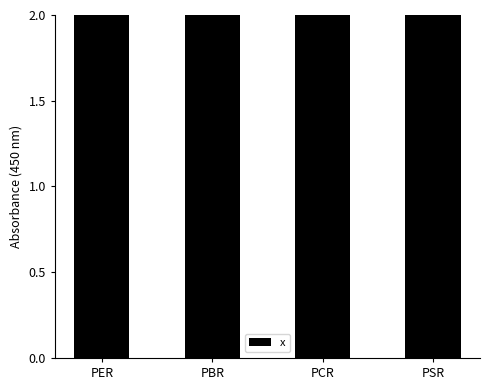

What is the label of the 3rd bar from the left?

PCR